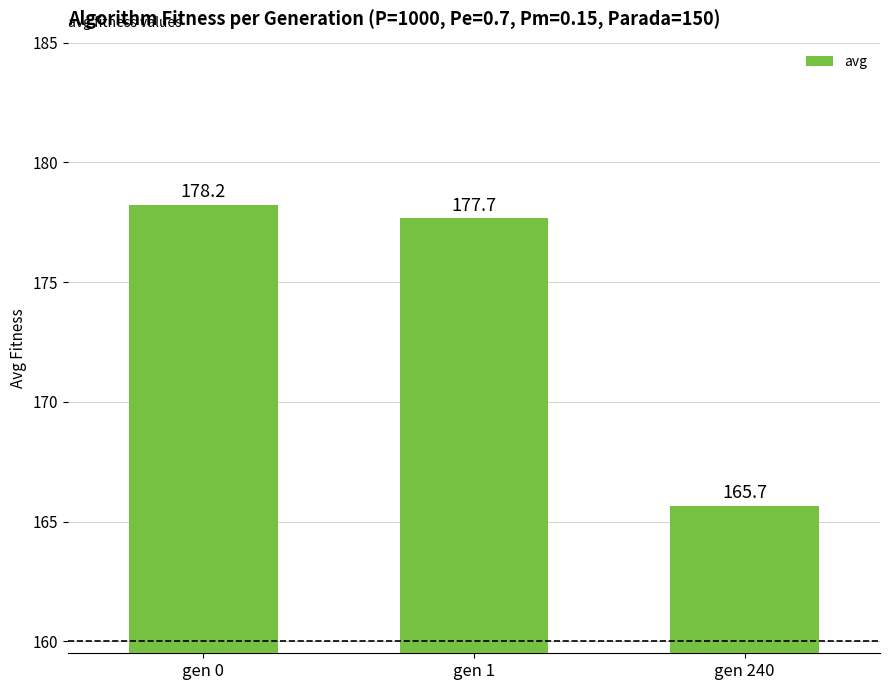

Which category has the lowest value across all series?

gen 240